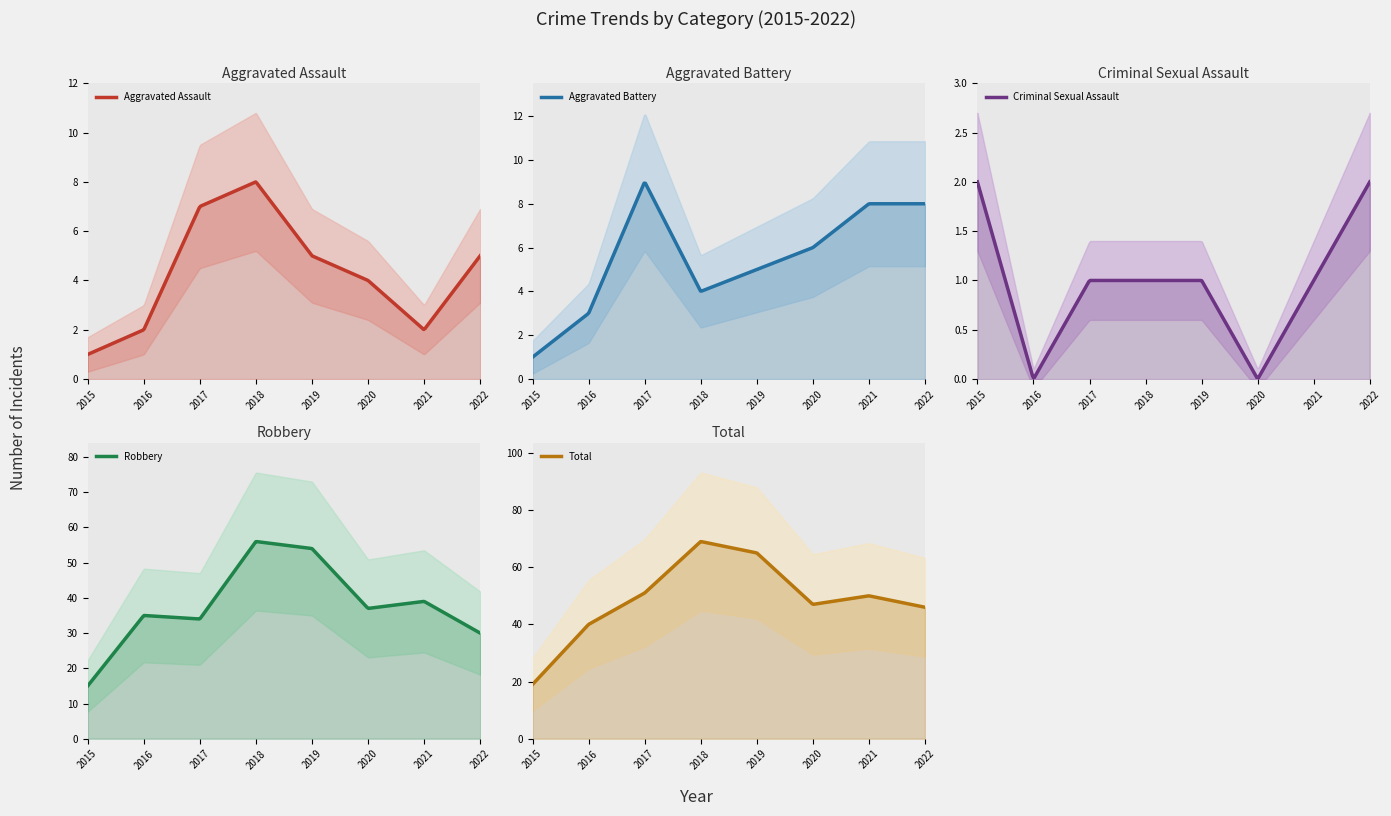

Is the value of Aggravated Assault at 2020 greater than the value of Aggravated Battery at 2015?

Yes